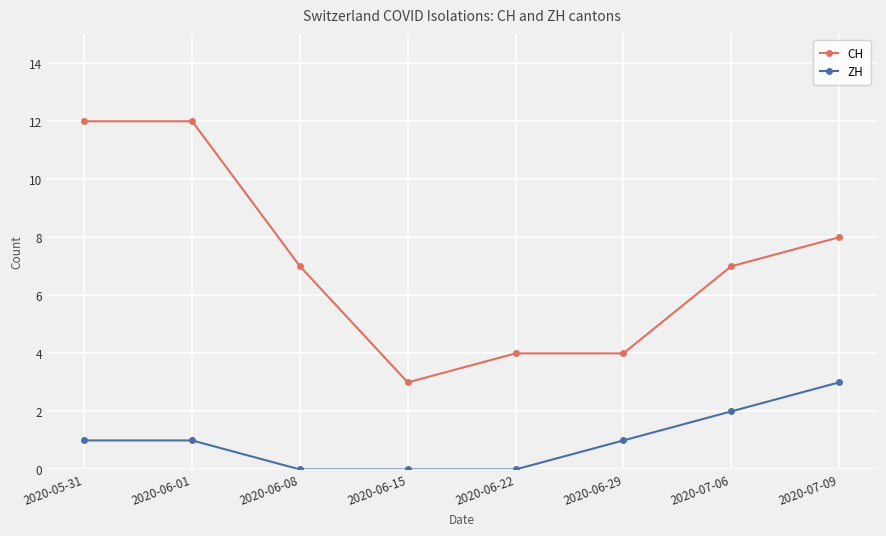

True or false: CH has a value of 12 at 2020-05-31.

True